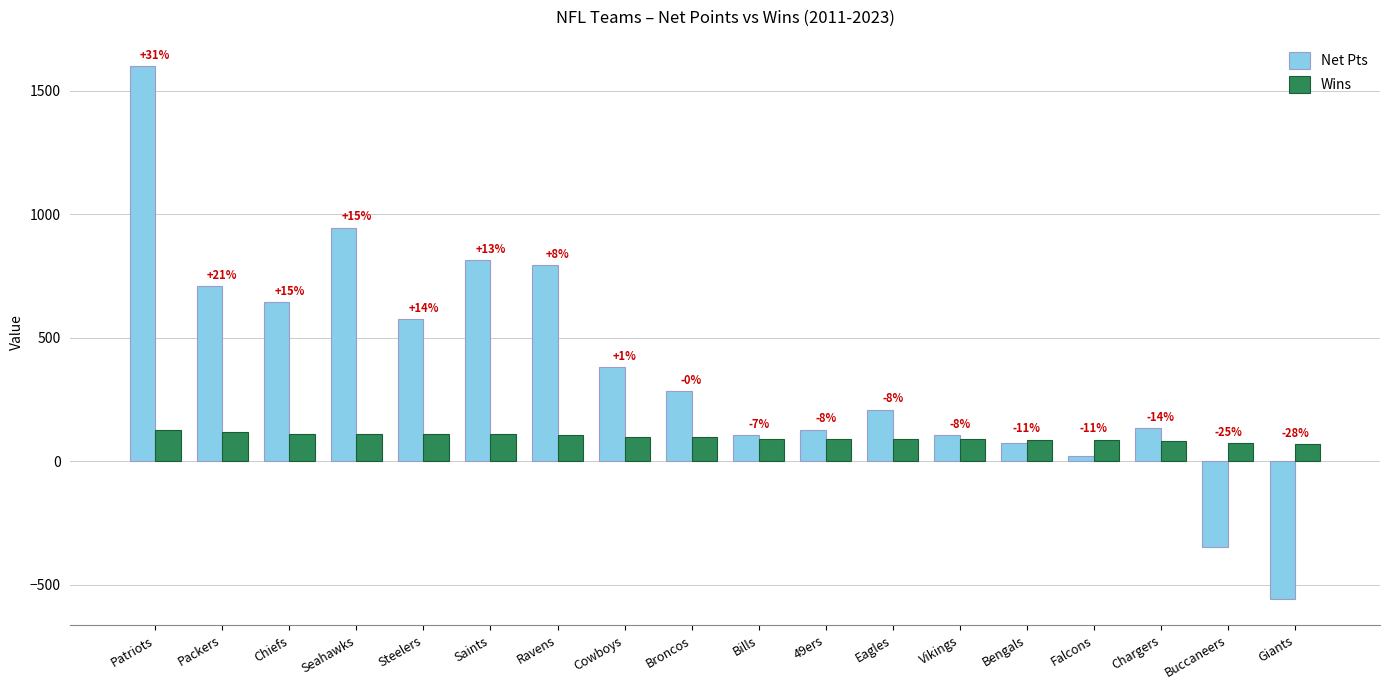

List the series in order of their peak value, highest first.

Net Pts, Wins